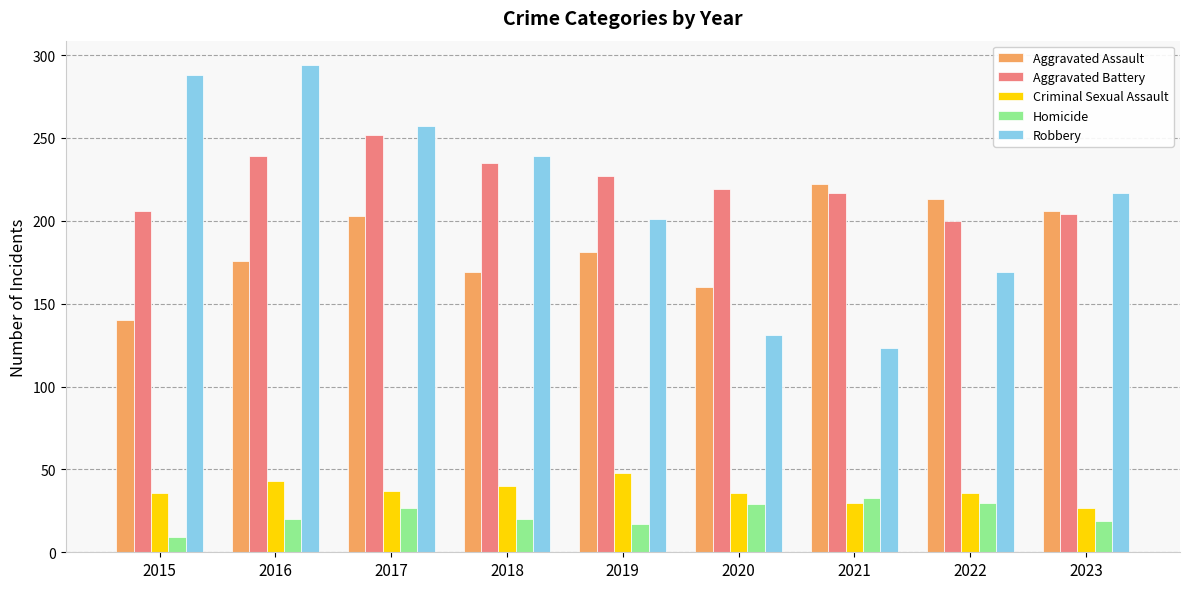

What is the difference between the Aggravated Battery values at 2019 and 2018?

8